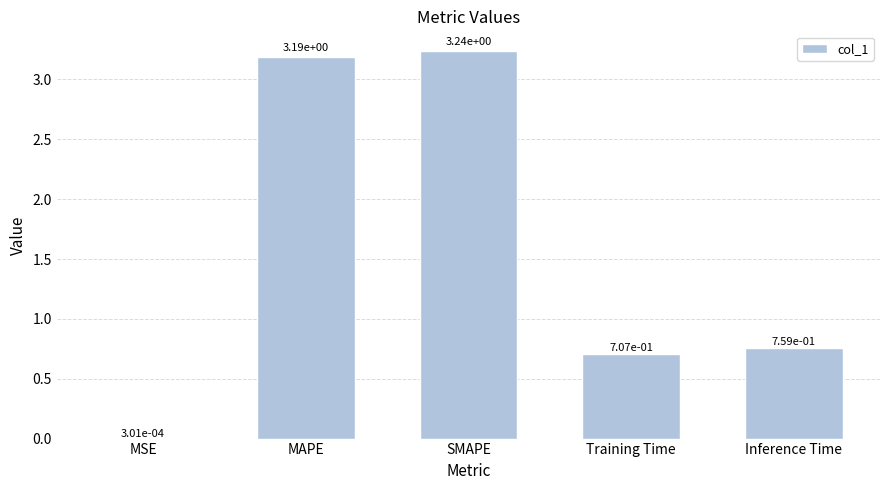

What is the sum of the values at SMAPE and Training Time?

3.9